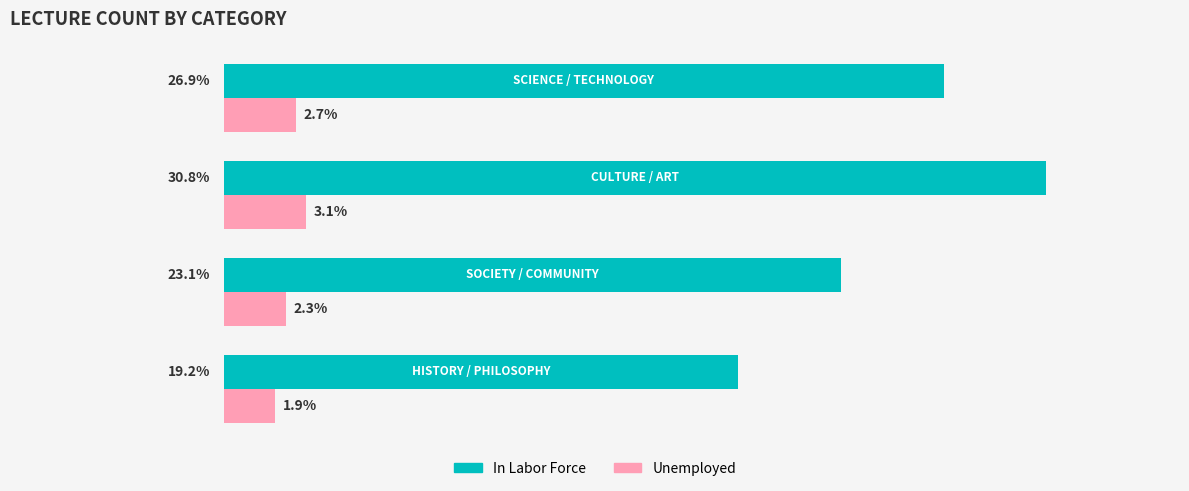

Rank the series by their average value, from highest to lowest.

In Labor Force, Unemployed